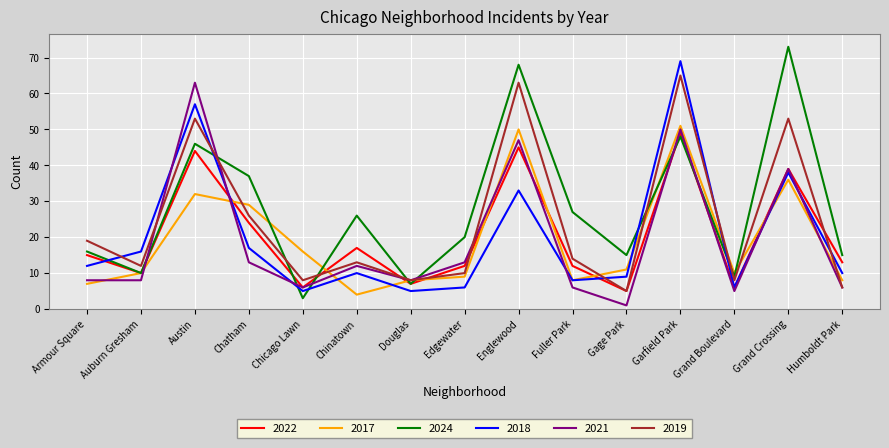

What position from the left is Garfield Park?

12